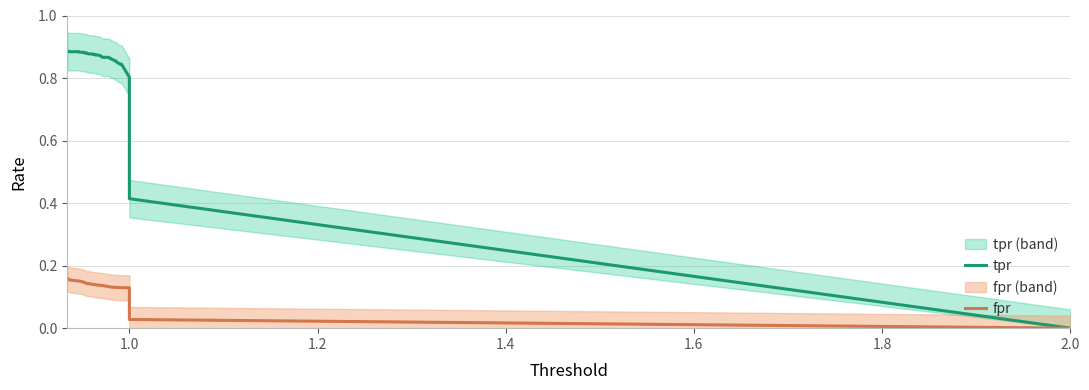

What are all the series names shown in the legend?

tpr, fpr